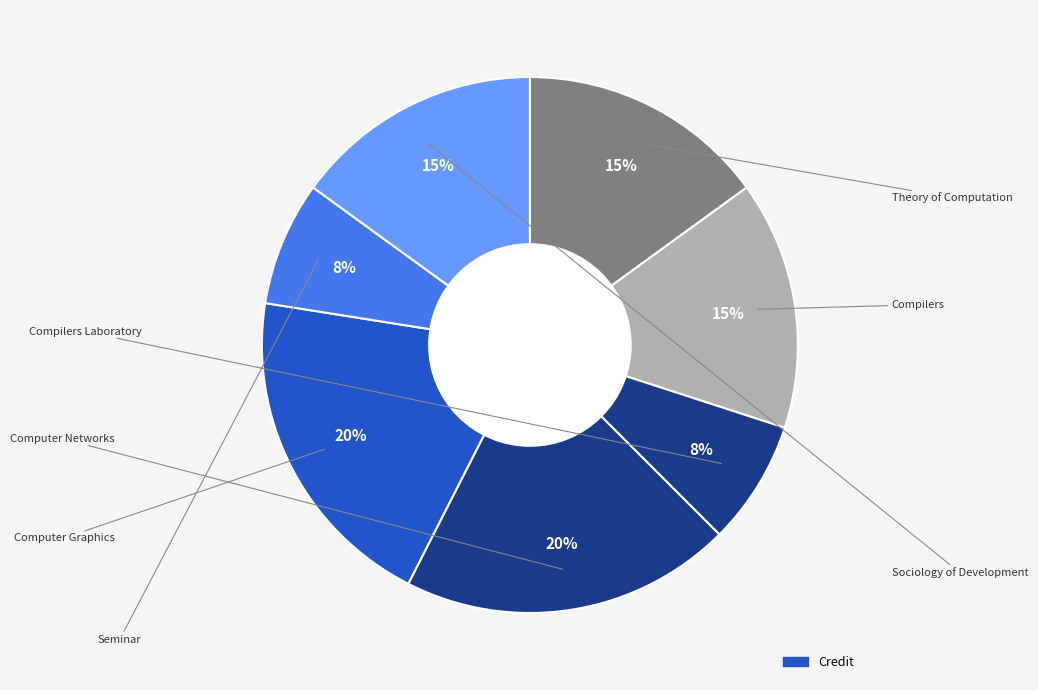

How many slices are in this pie chart?

7